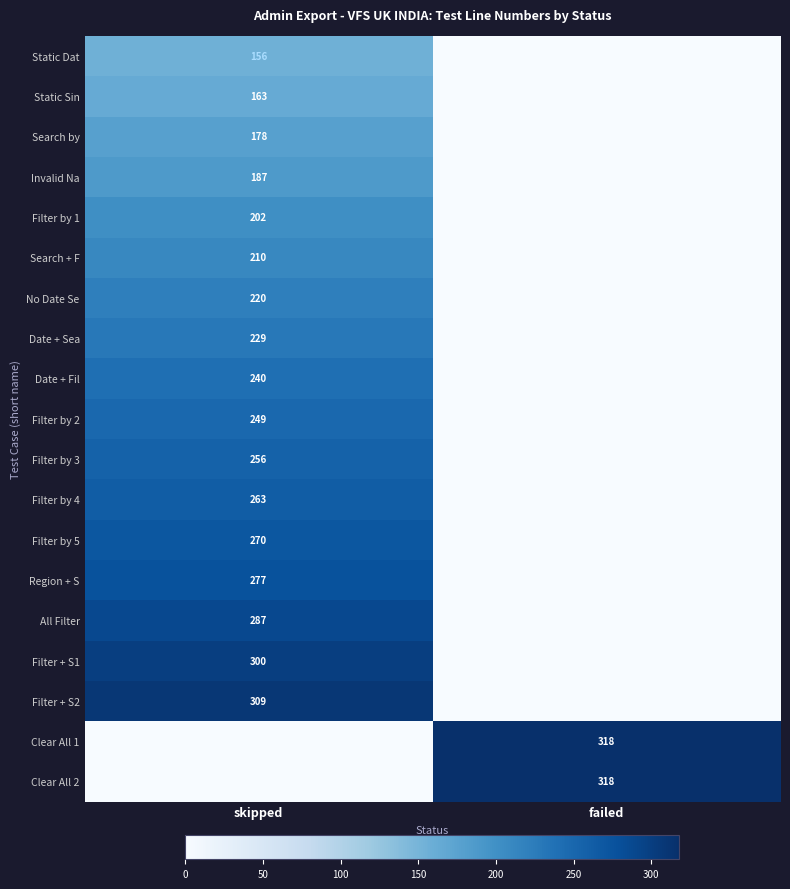

The value of Date + Sea at skipped is 229. True or false?

True